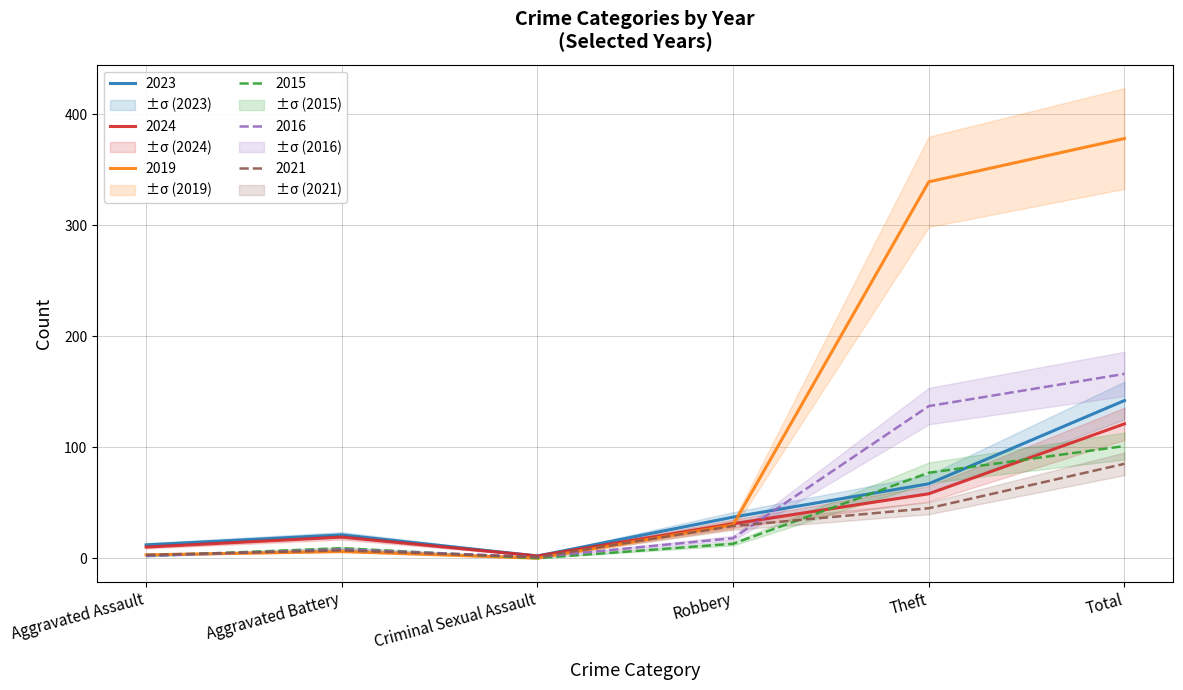

True or false: 2021 has more than 0 interior local peaks.

True